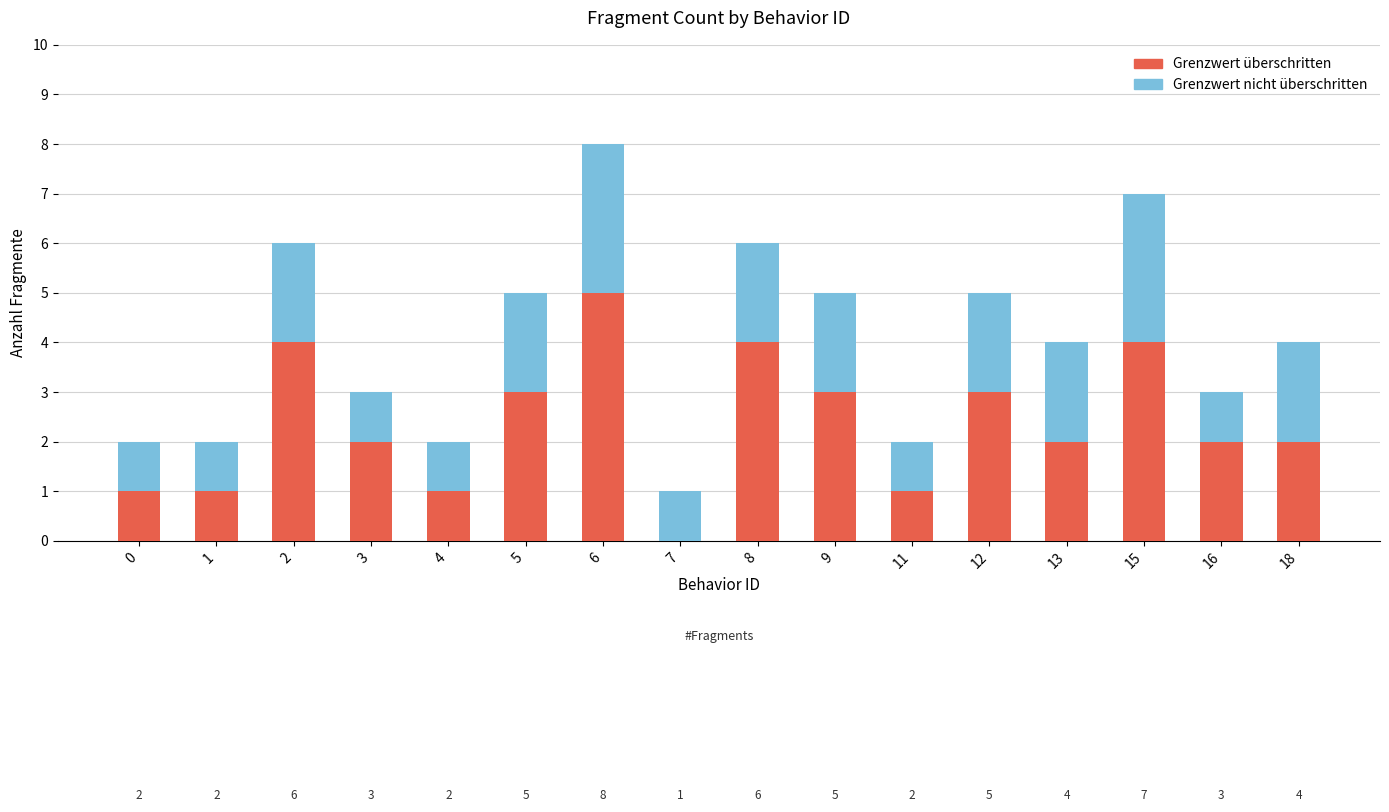

True or false: Grenzwert überschritten has a value of 4 at 2.

True